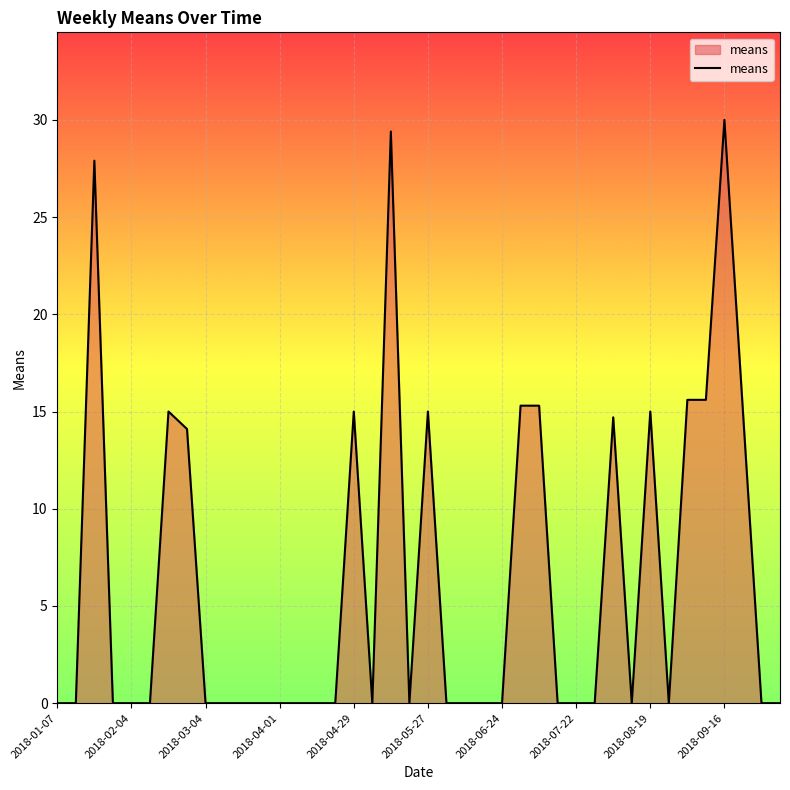

How many lines are shown in the chart?

1